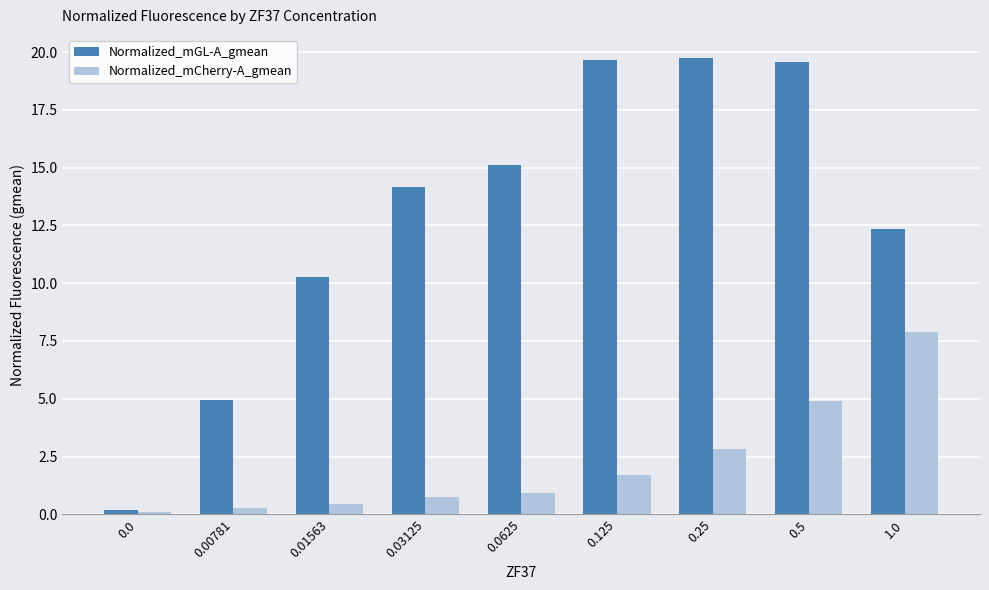

List the series in order of their peak value, lowest first.

Normalized_mCherry-A_gmean, Normalized_mGL-A_gmean